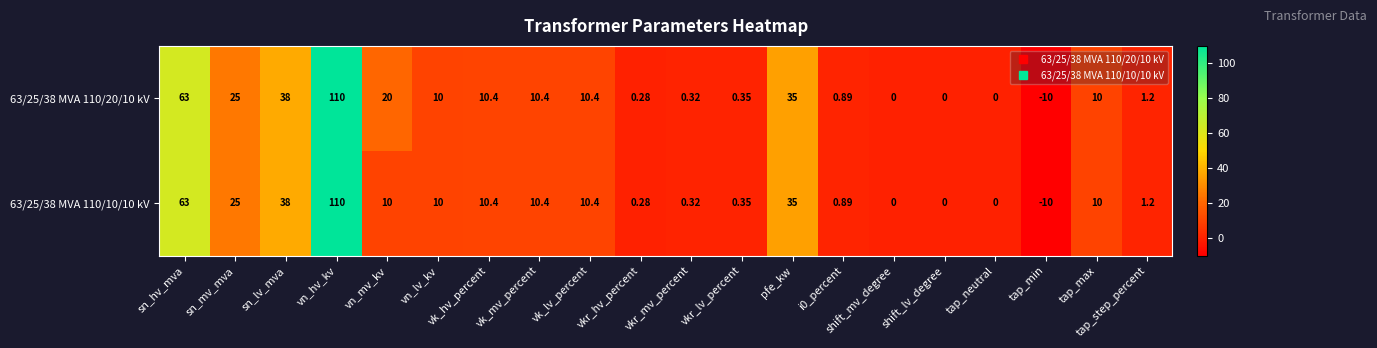

At which label does 63/25/38 MVA 110/20/10 kV first exceed 10?

sn_hv_mva